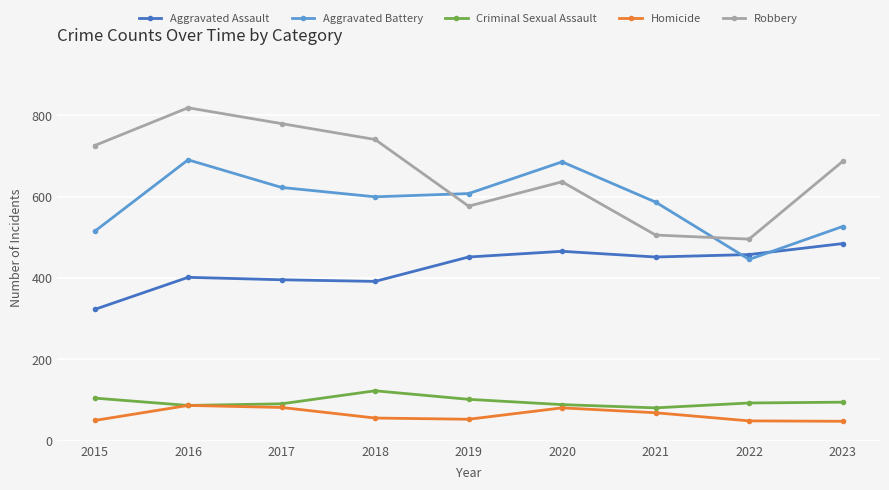

Is this an area chart (filled region under the line)?

No